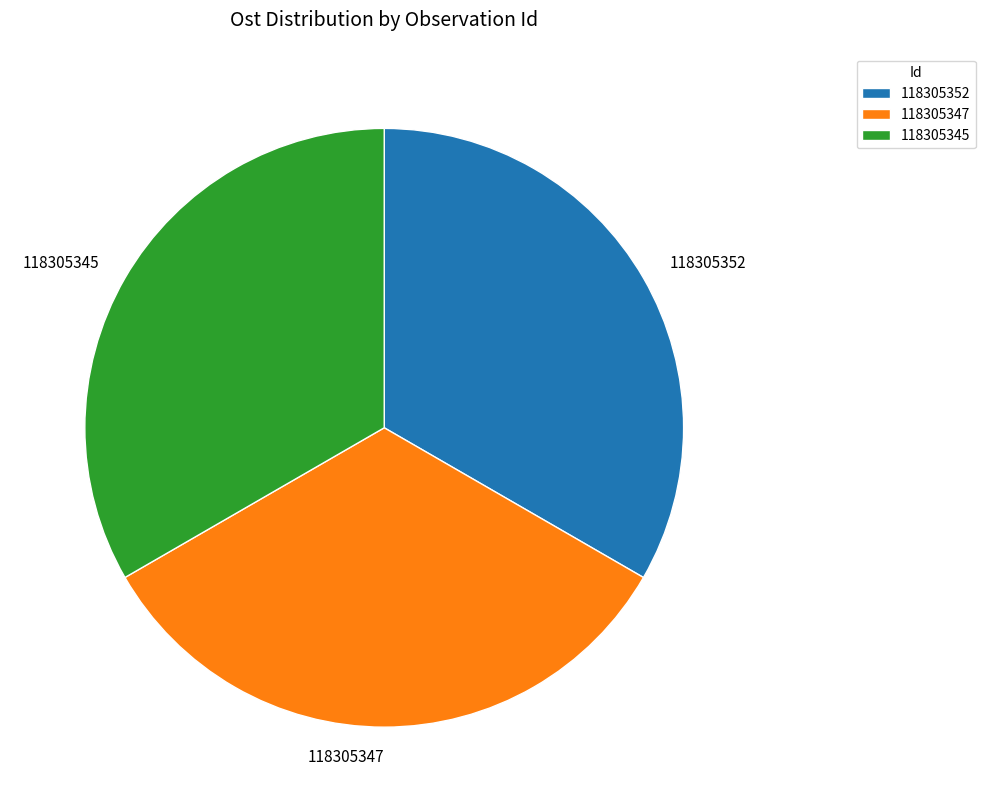

Is the sum of 118305347 and 118305345 greater than half?

Yes